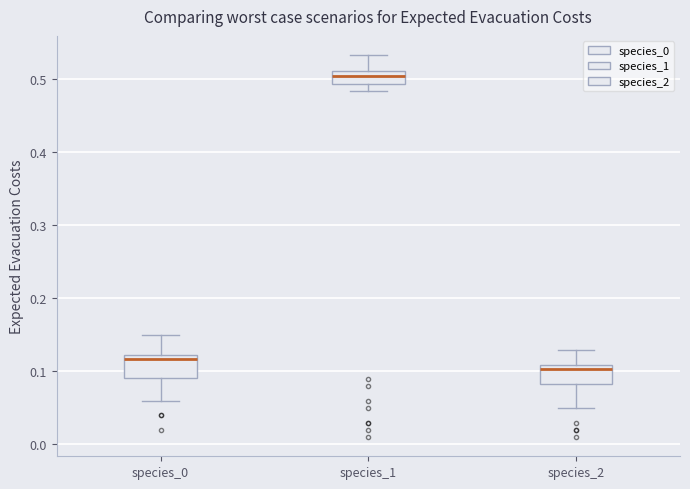

Reading left to right, read every box against the y-axis: the position of its median line, the range the box covers, and the ends of its whiskers. The values are not printed on the chart, so give them approximately, as read against the axis.

species_0: median 0.12 (just below the box's upper edge), box 0.09 to 0.12, whiskers 0.06 to 0.15
species_1: median 0.50, box 0.49 to 0.51, whiskers 0.48 to 0.53
species_2: median 0.10, box 0.08 to 0.11, whiskers 0.05 to 0.13